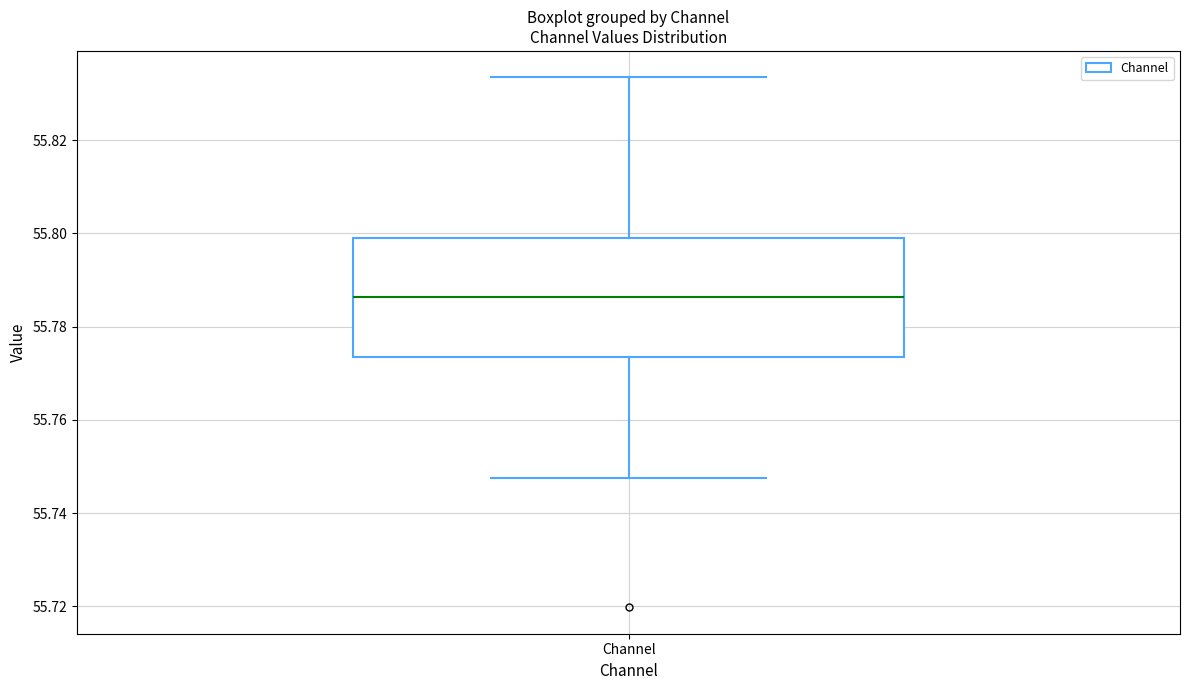

Read this box plot against the y-axis: the position of the median line, the range covered by the box, and the ends of both whiskers. The values are not printed on the chart, so give them approximately, as read against the axis.

median 55.786, box 55.774 to 55.800, whiskers 55.748 to 55.834